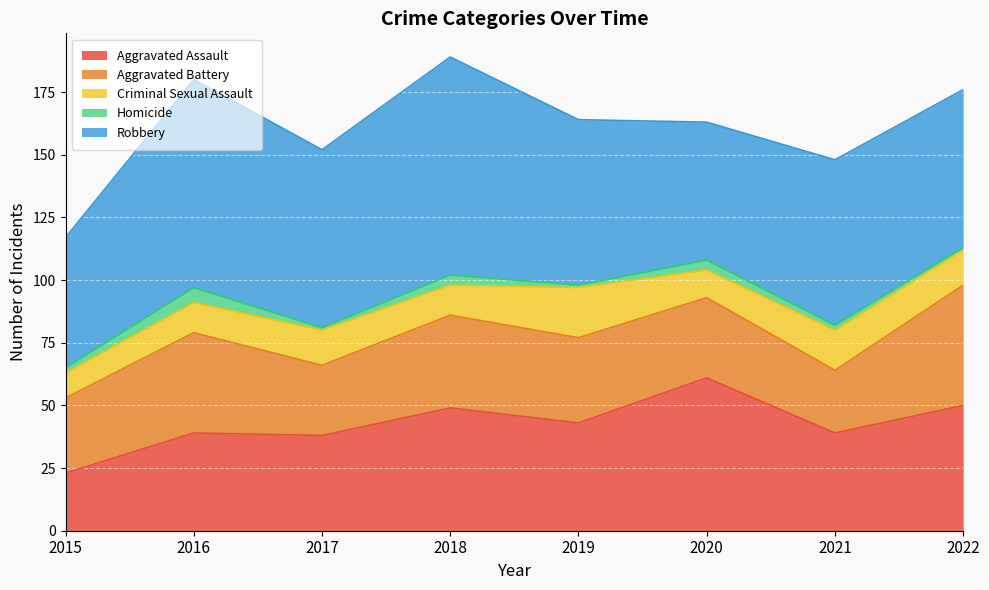

Reading left to right, transcribe all the data shown in this chart.

Aggravated Assault: 23	39	38	49	43	61	39	50
Aggravated Battery: 30	40	28	37	34	32	25	48
Criminal Sexual Assault: 10	12	14	12	20	11	16	14
Homicide: 2	6	1	4	1	4	2	1
Robbery: 52	83	71	87	66	55	66	63